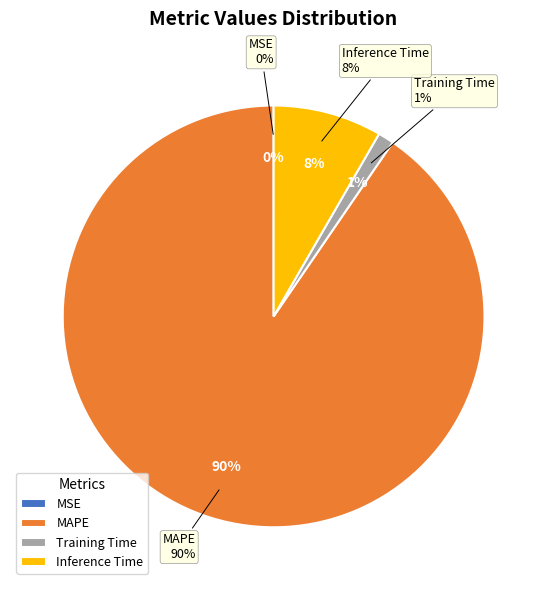

To the nearest percent, what is the combined percentage of MAPE and MSE?

90%